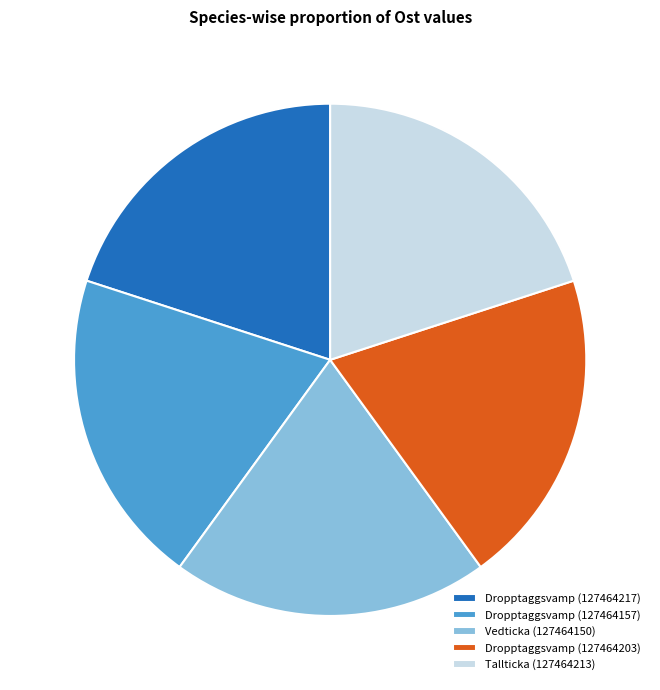

Is Dropptaggsvamp (127464217) the majority of the pie?

No